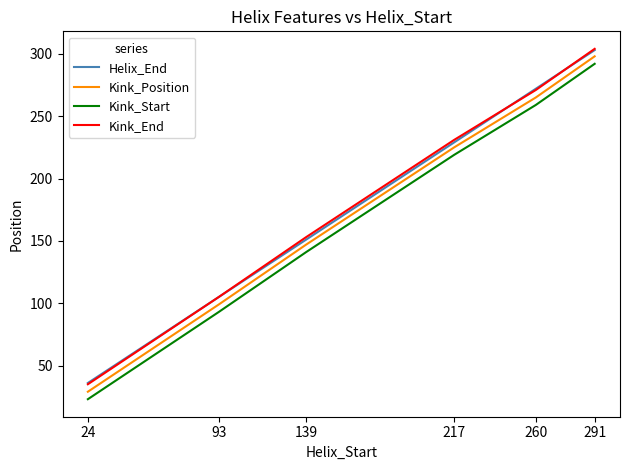

Which category has the highest value in the Kink_Position series?

291